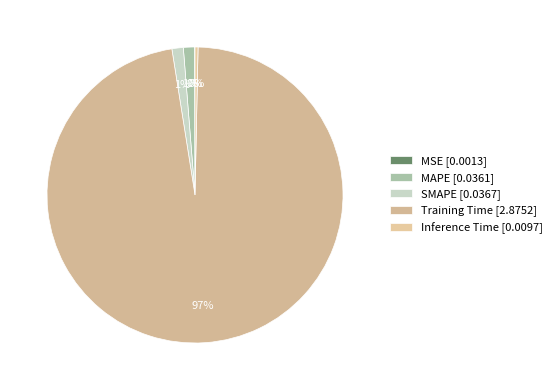

What is the largest slice in the pie chart?

Training Time